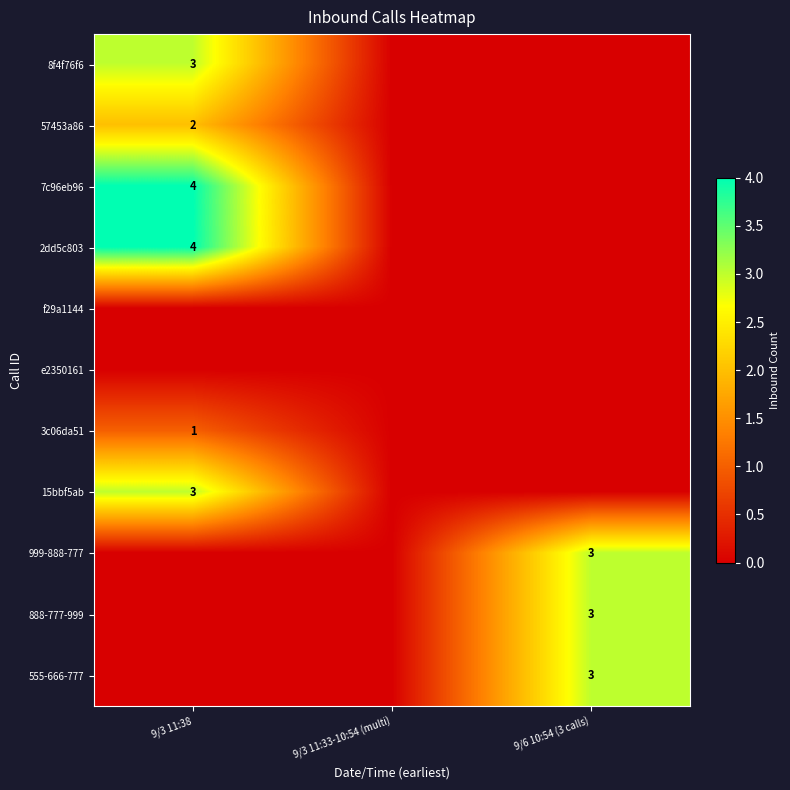

The 15bbf5ab series shows 4 at 9/3 11:38. True or false?

False